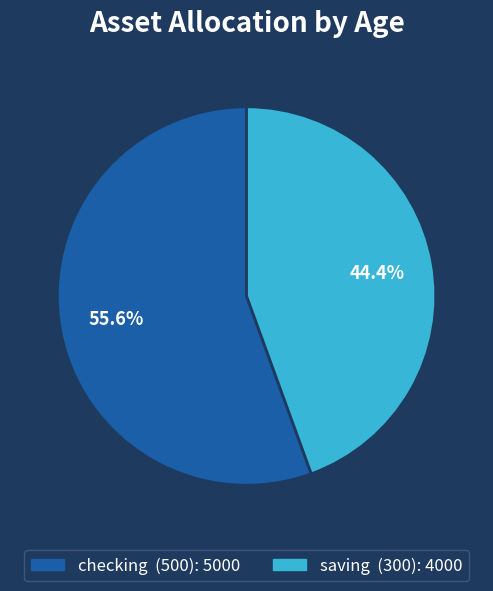

Is there a majority slice in this chart?

Yes